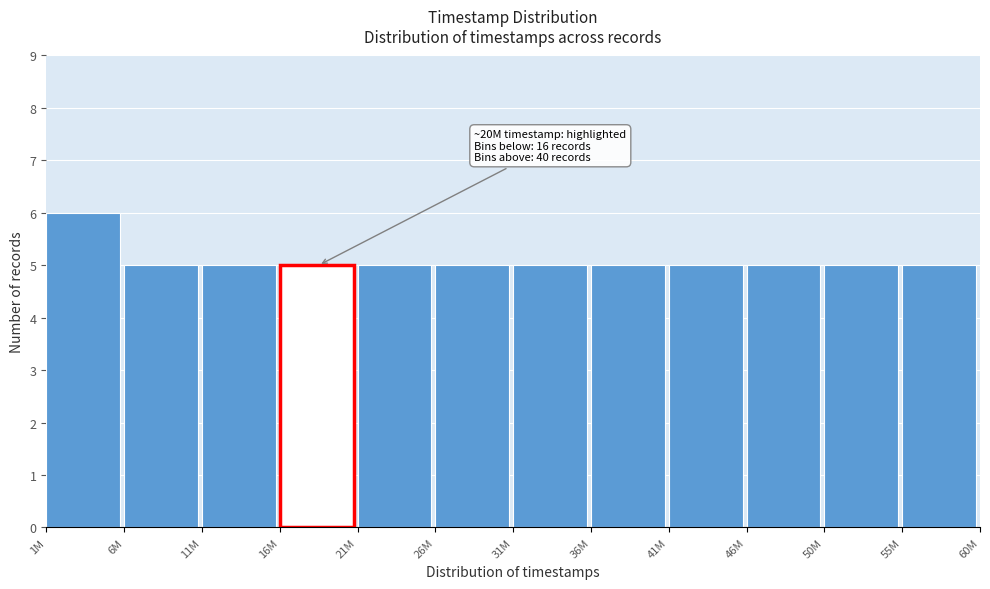

Reading right to left, list all the values displayed in this chart.

55M=5	50M=5	46M=5	41M=5	36M=5	31M=5	26M=5	21M=5	16M=5	11M=5	6M=5	1M=6